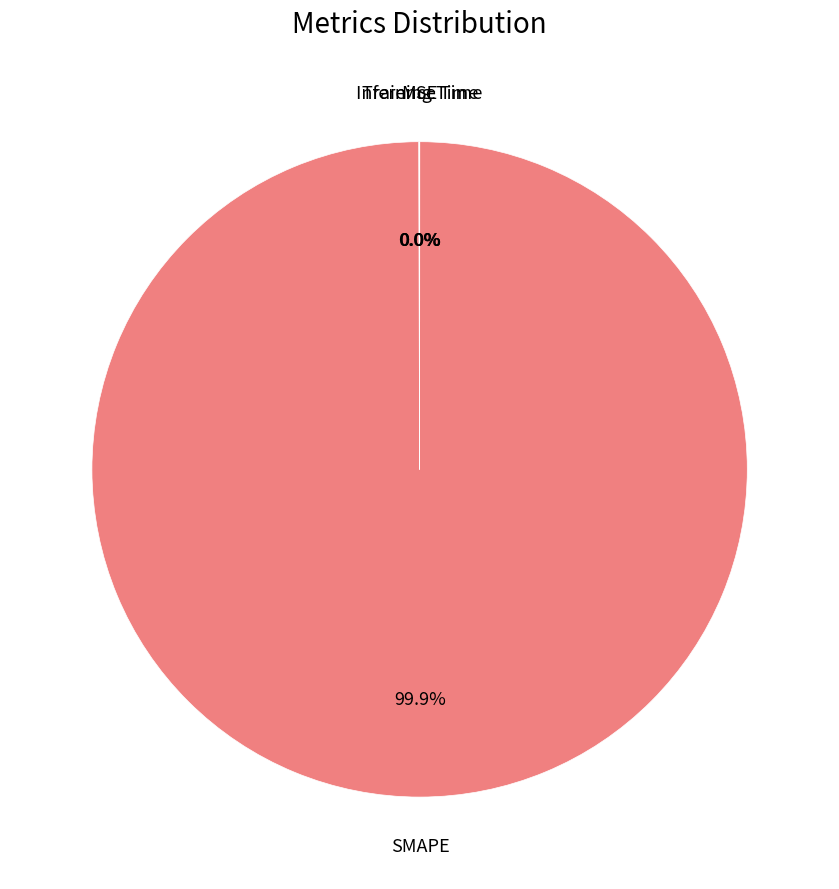

Which category has the biggest portion of the pie?

SMAPE